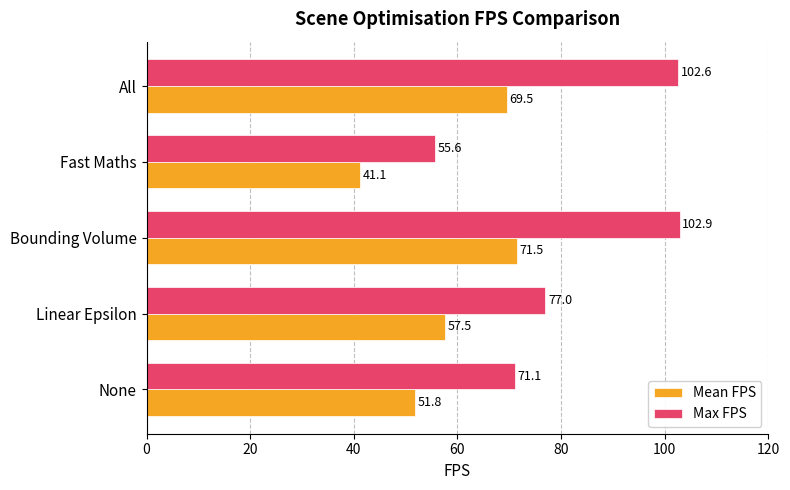

Is it true that Max FPS equals 30.0 at None?

False